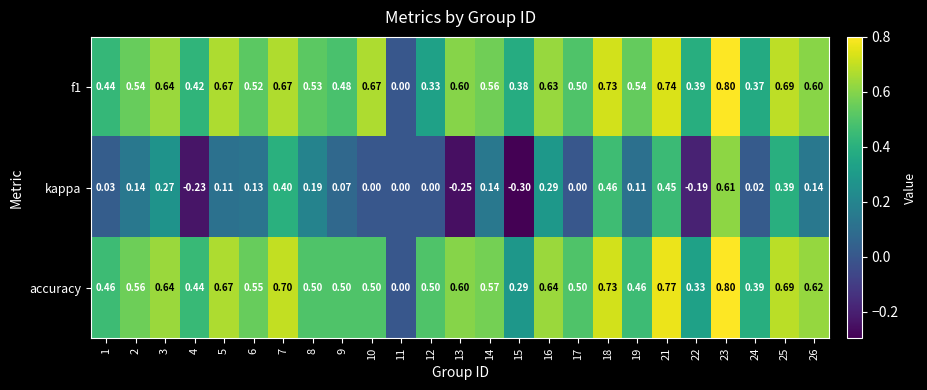

Which series has the widest spread of values?

kappa